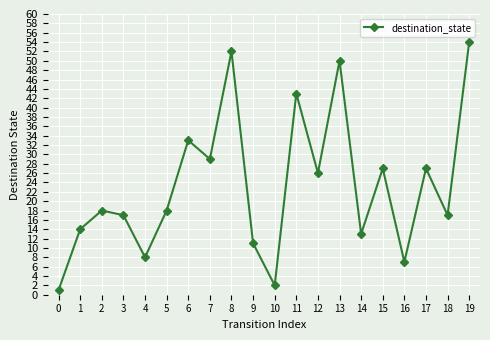

What is the maximum value shown in the chart?

54